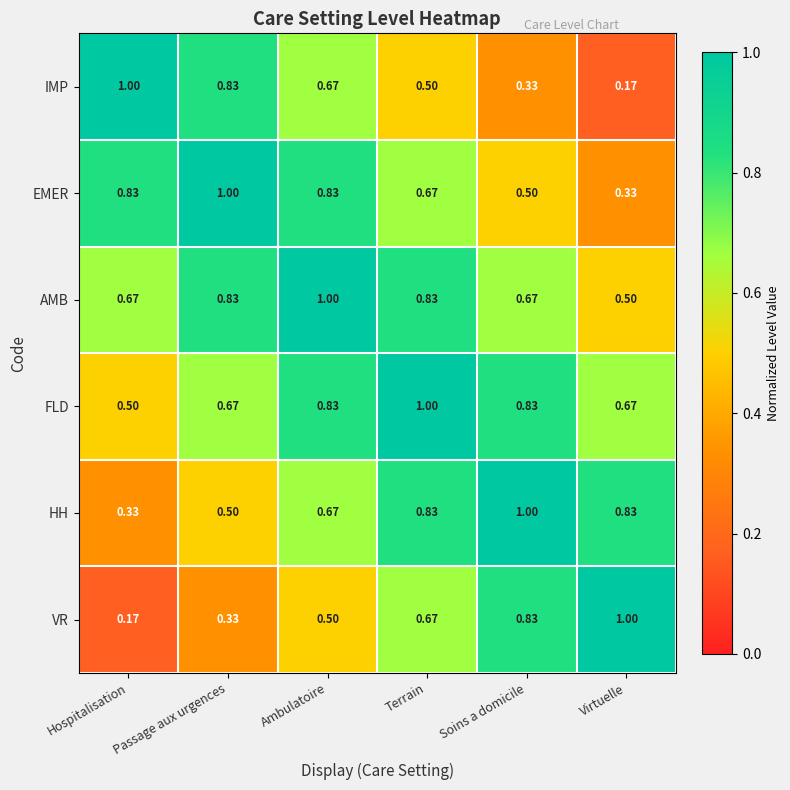

Which category has the highest value in the VR series?

Virtuelle